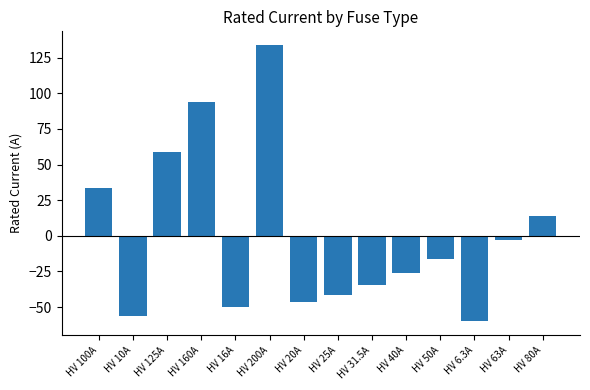

What position from the right is HV 80A?

1